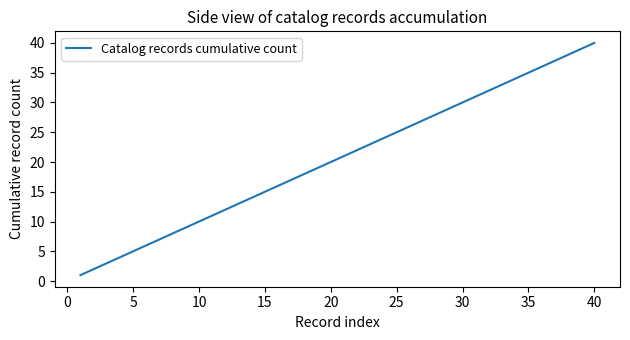

What is the maximum value shown in the chart?

40